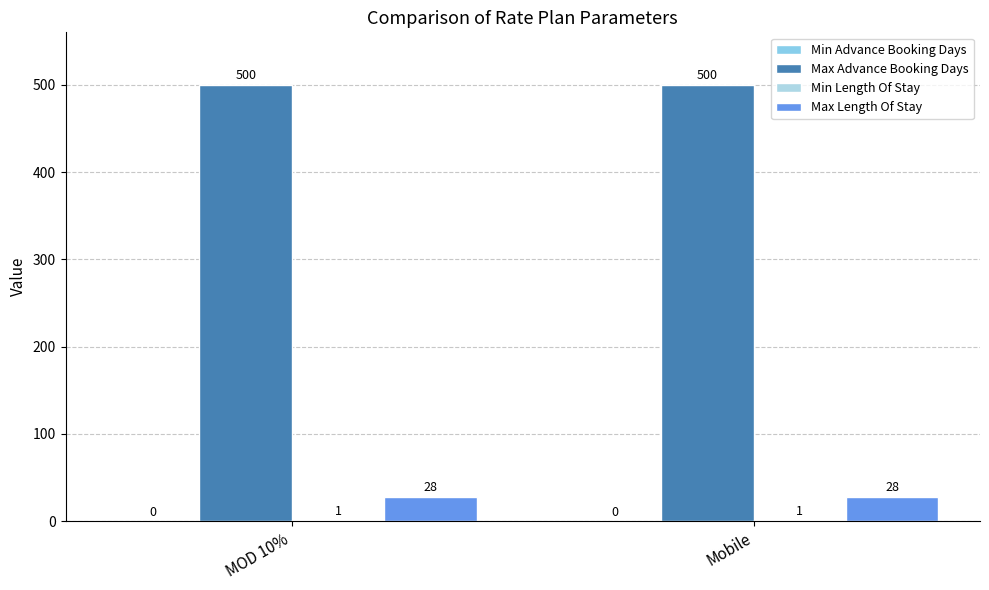

The value of Max Length Of Stay at Mobile is 28. True or false?

True